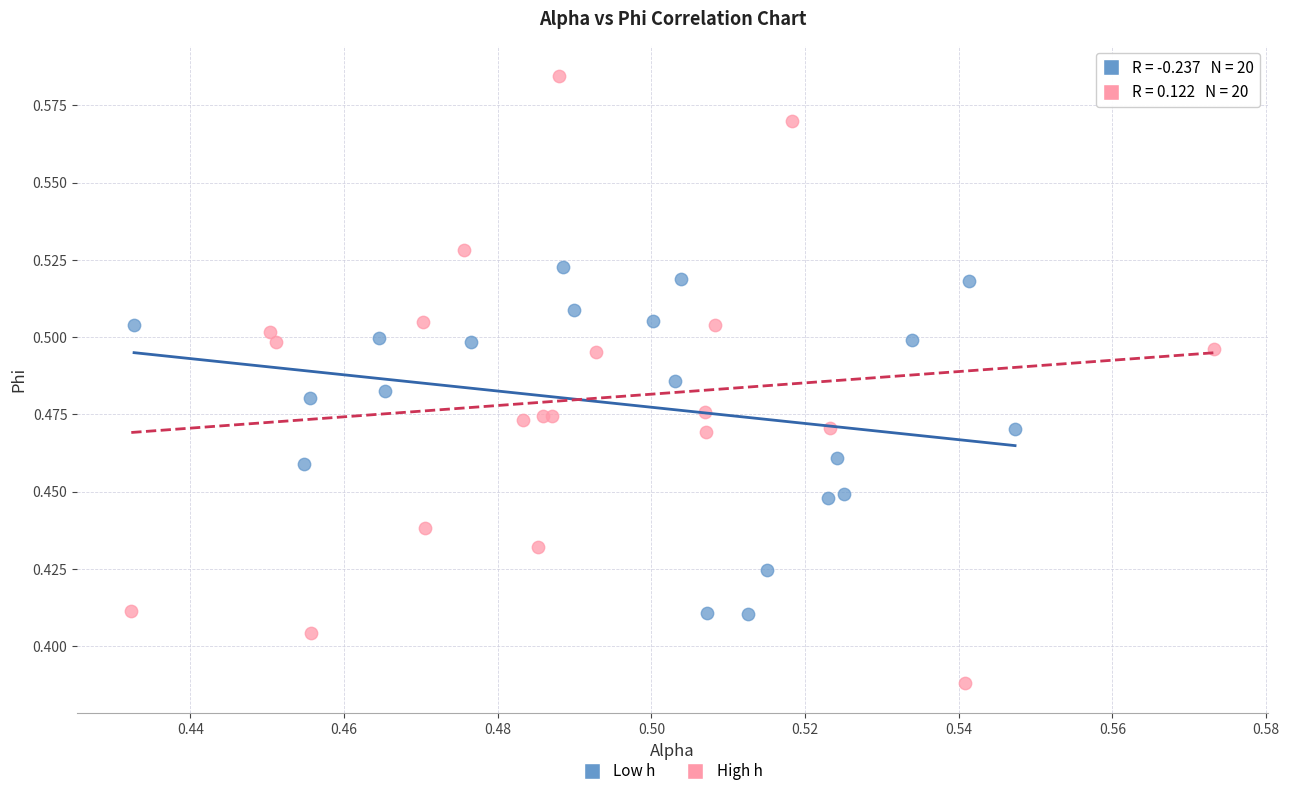

Which series reaches the maximum Y coordinate?

High h